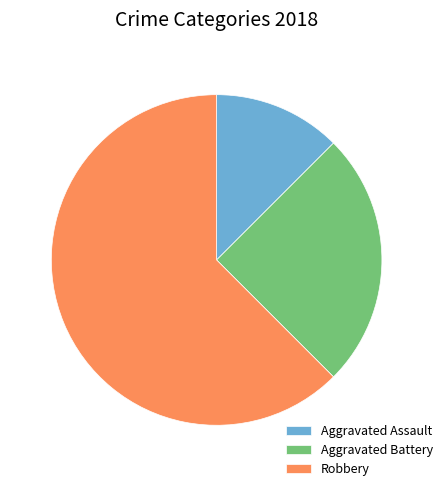

Do Aggravated Battery and Robbery together represent more than half of the pie?

Yes